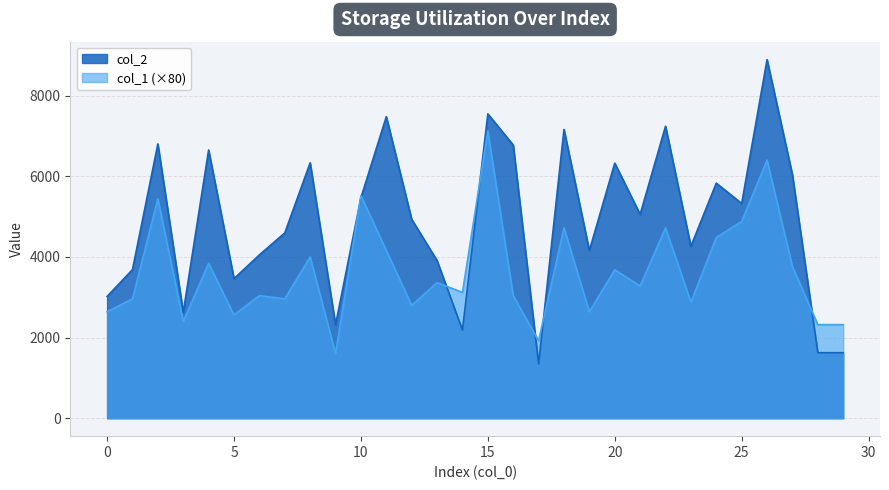

Rank the series at 29 from highest to lowest value.

col_1, col_2